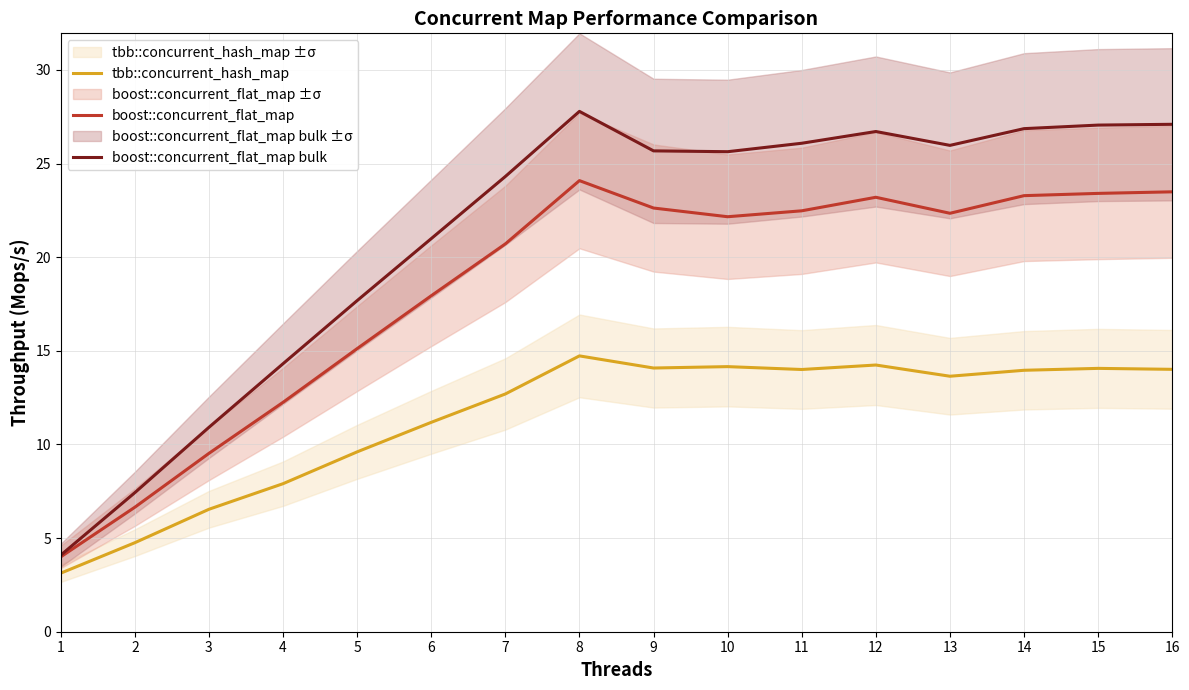

At which label is tbb::concurrent_hash_map closest to 8?

4